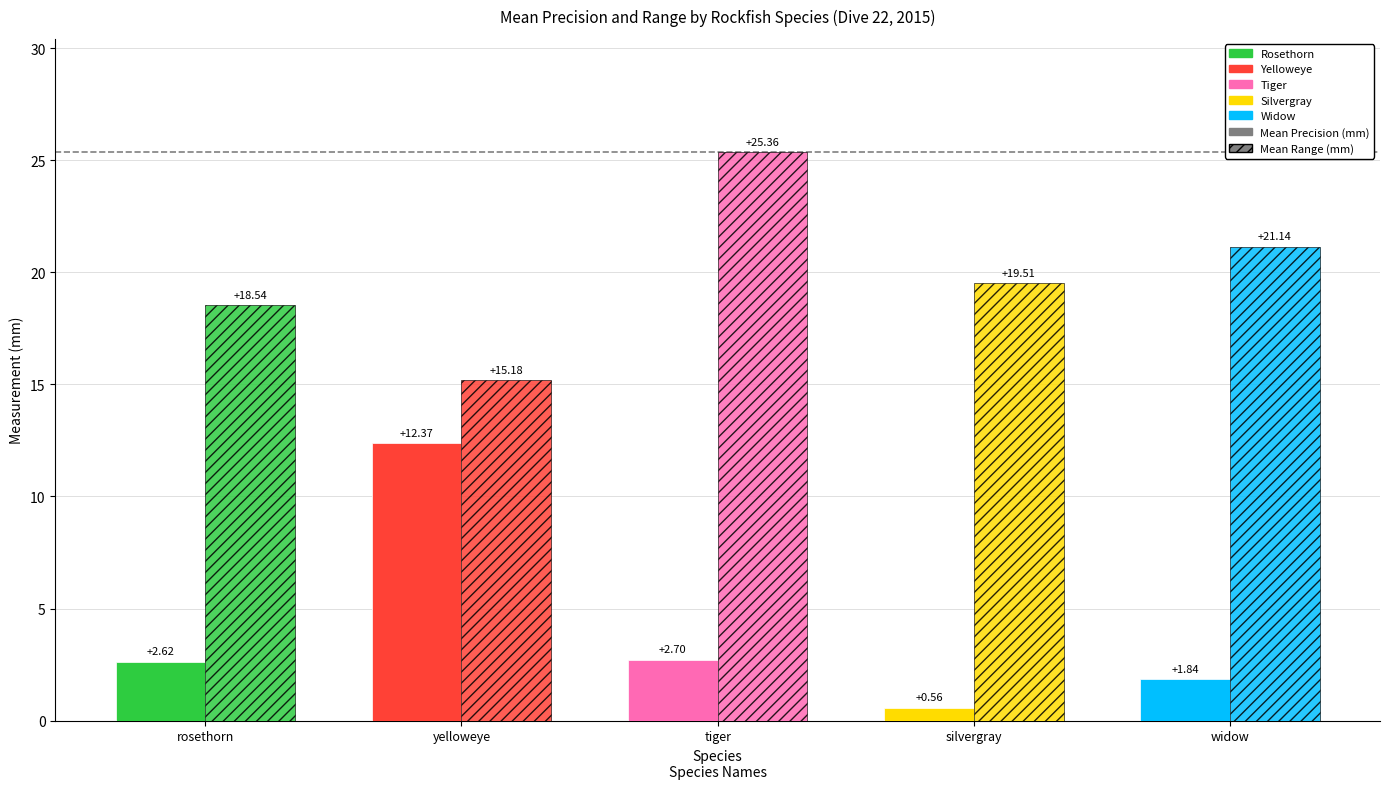

The Mean Precision (mm) series shows 3.8 at tiger. True or false?

False